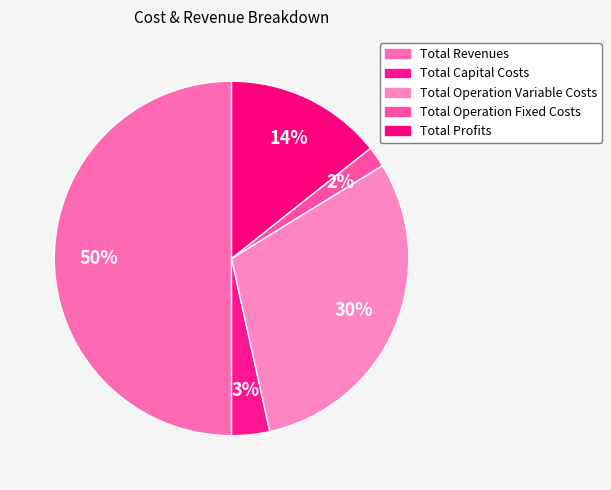

How many segments does this pie chart have?

5